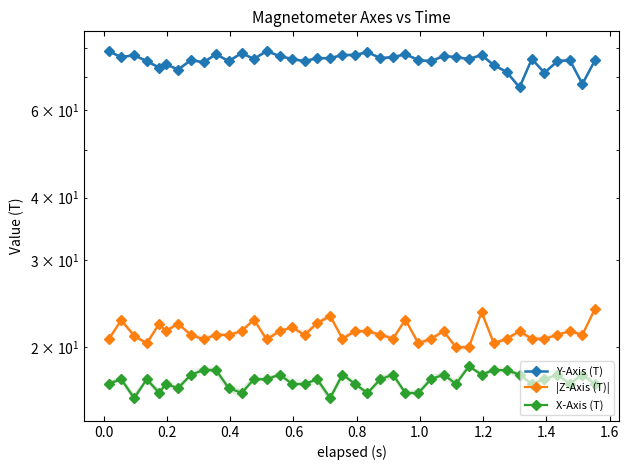

The value of Y-Axis (T) at 19 is 25.7. True or false?

False